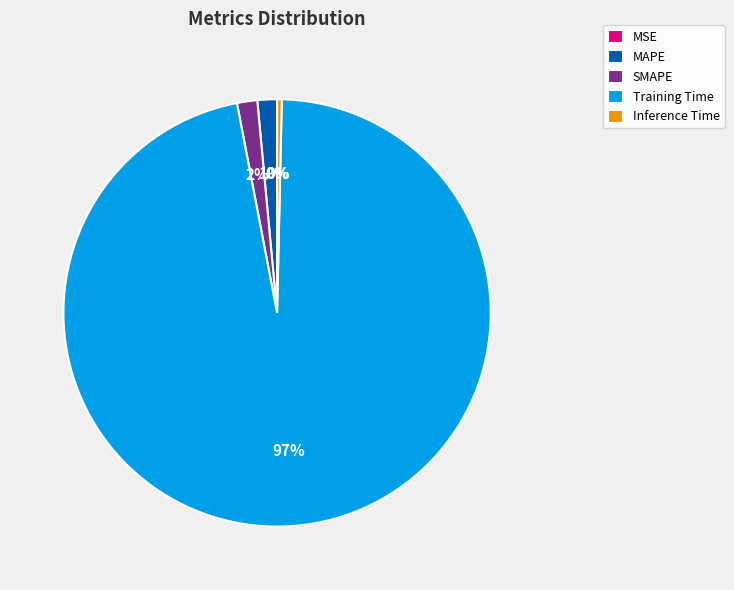

What percentage is the Training Time slice, to the nearest percent?

97%